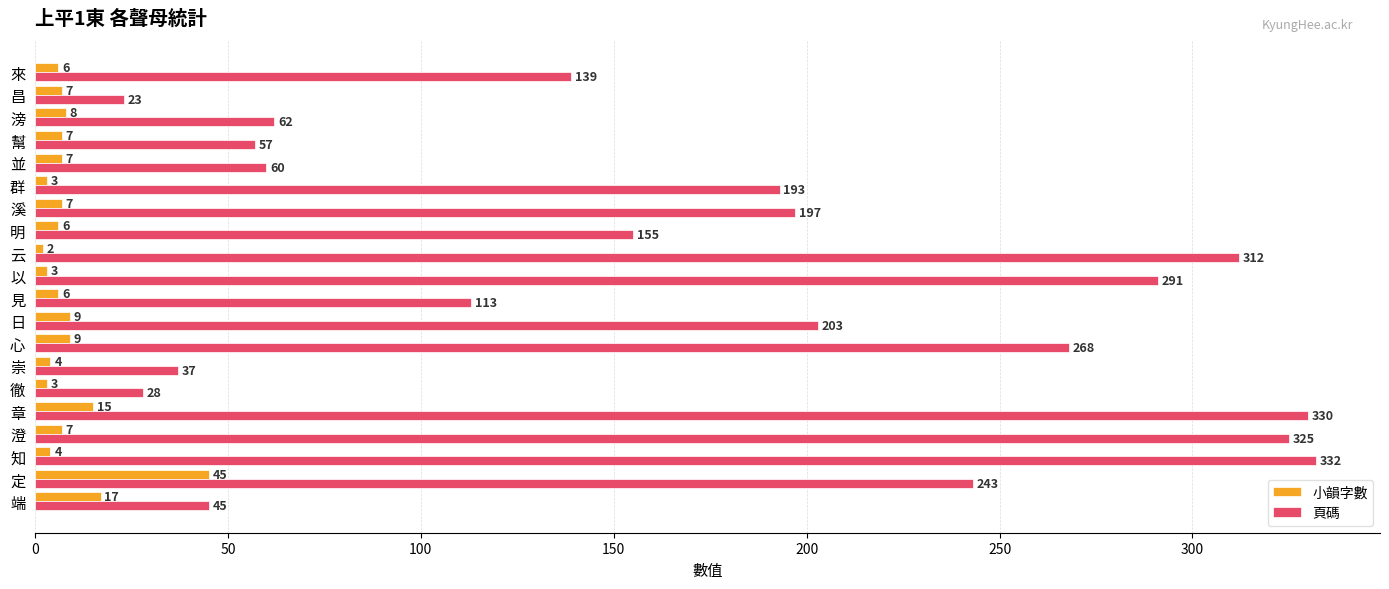

What are all the series names shown in the legend?

小韻字數, 頁碼